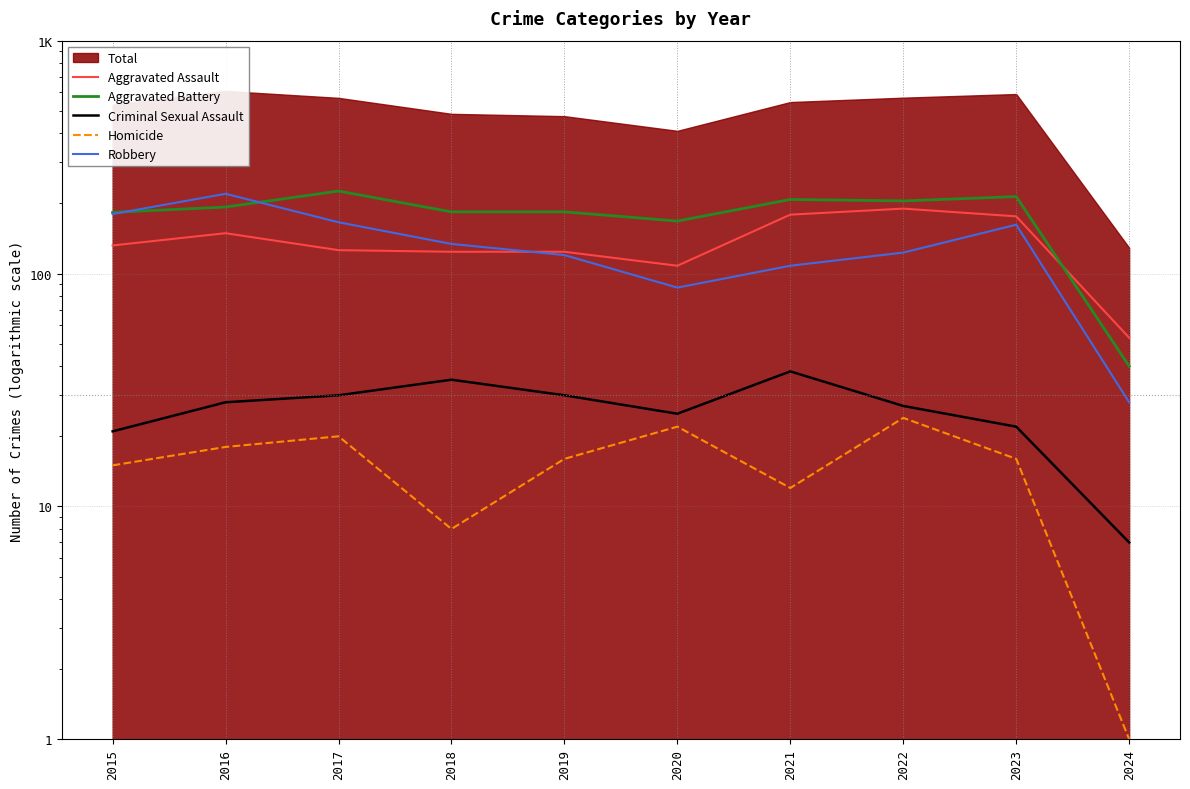

What is the sum of all Aggravated Assault values?

1361